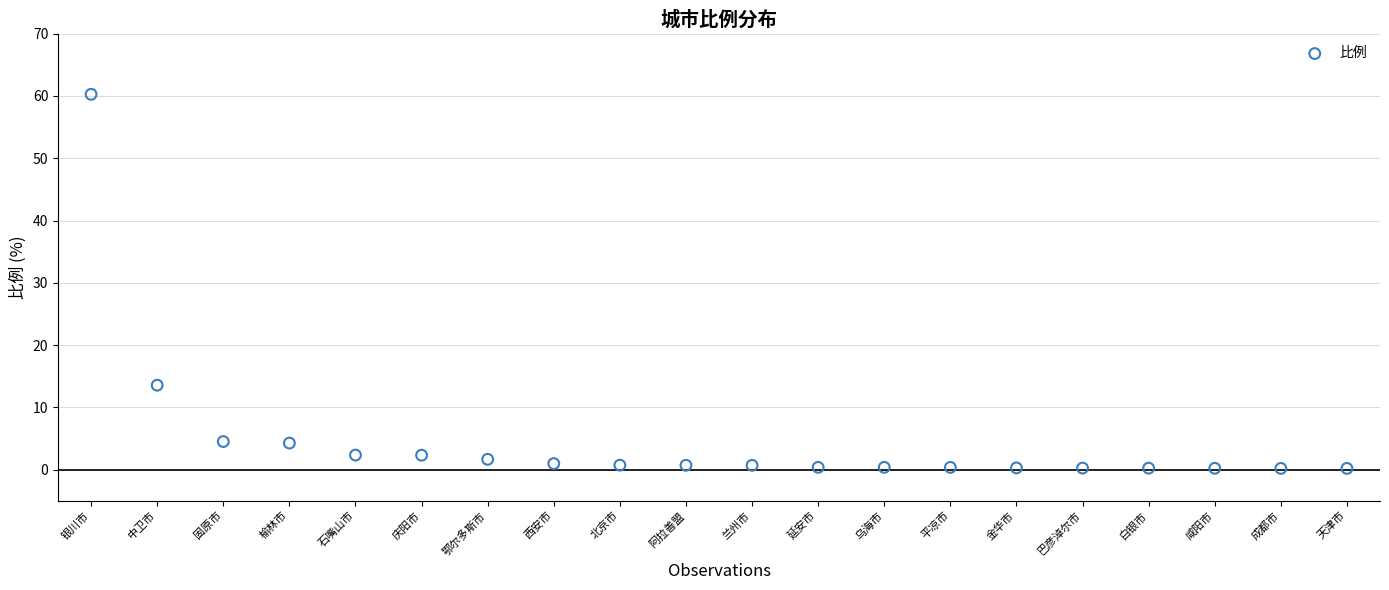

What is the range of Y values (max minus min)?

60.1